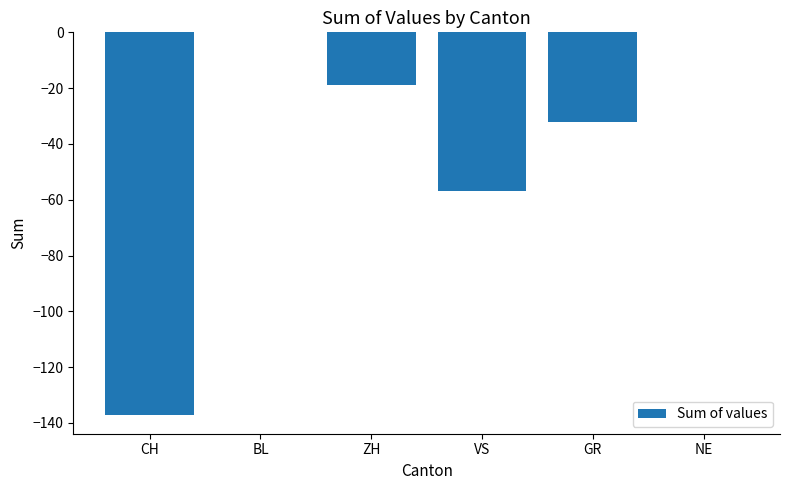

The value at GR is -43. True or false?

False